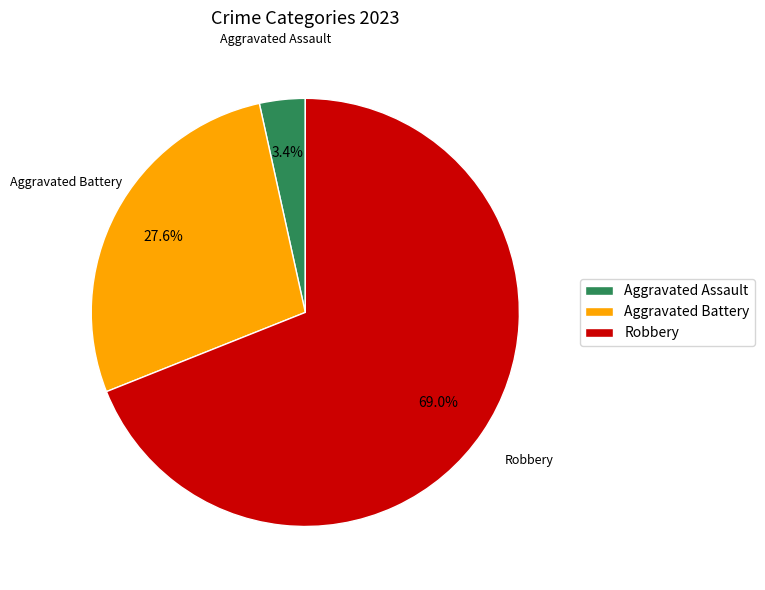

What is the largest slice in the pie chart?

Robbery